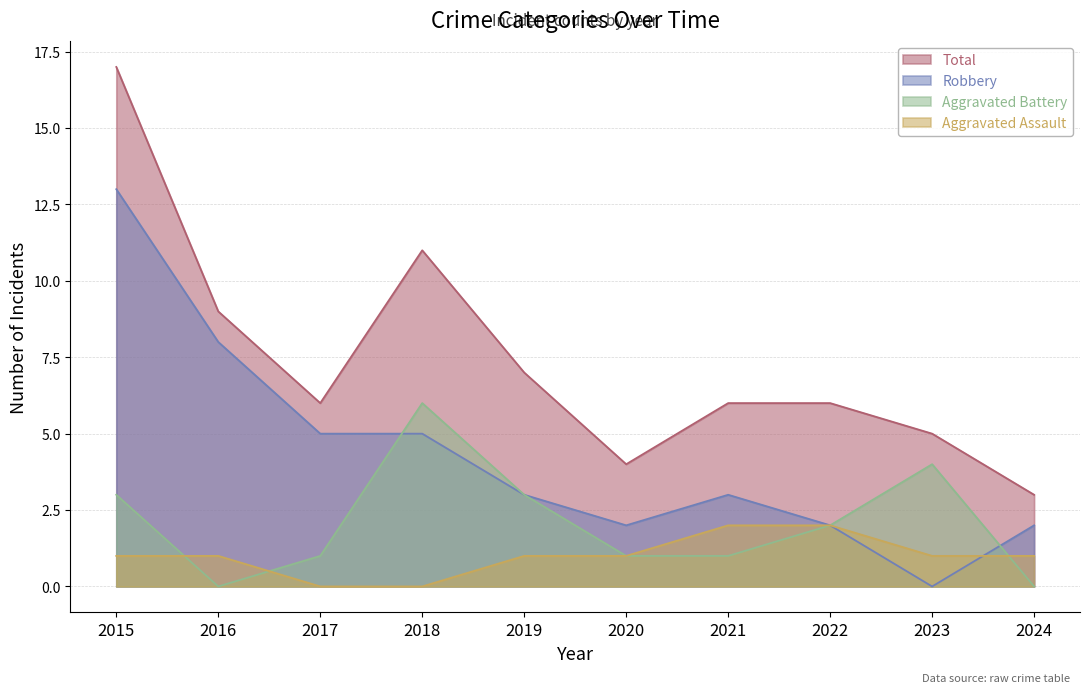

At which category does the chart reach its peak across all series?

2015